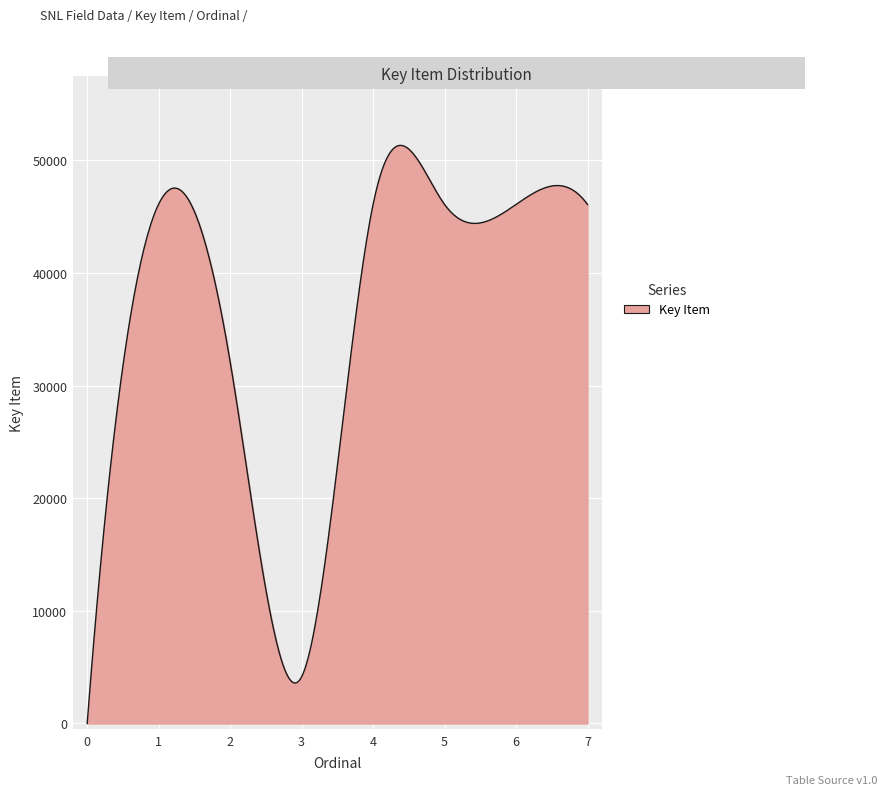

What is the difference between the maximum and minimum values?

51332.0